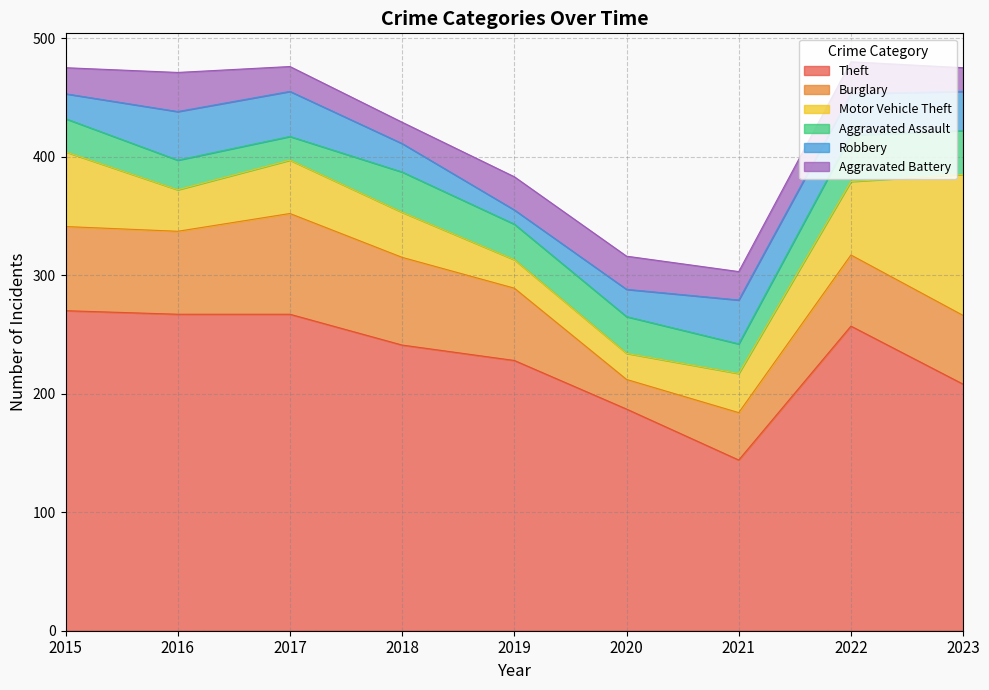

Is it true that Aggravated Battery equals 27 at 2022?

True